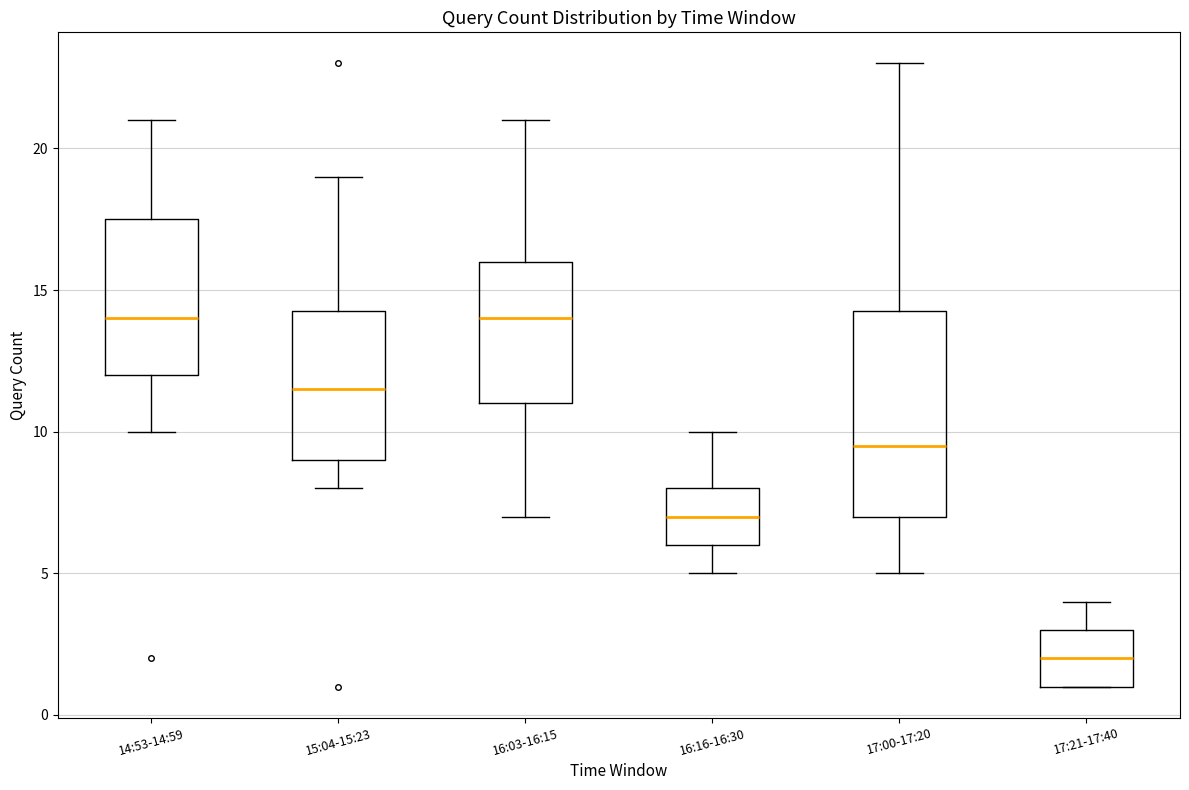

Which box's median line is the lowest?

17:21-17:40